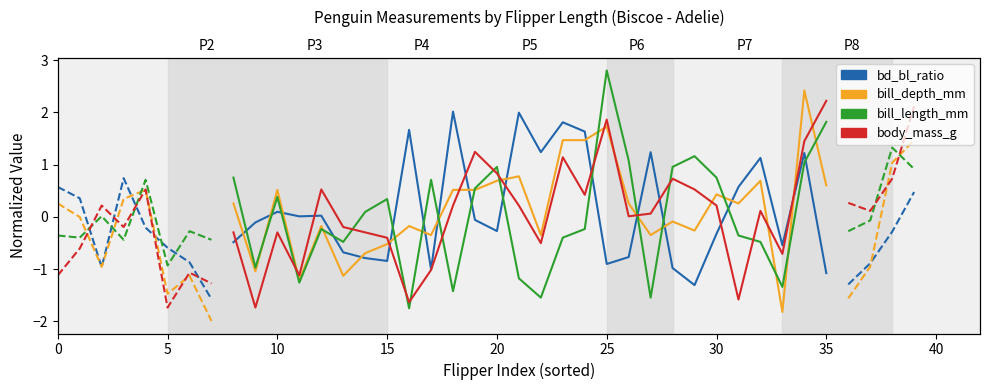

What is the minimum value shown in the chart?

-2.0